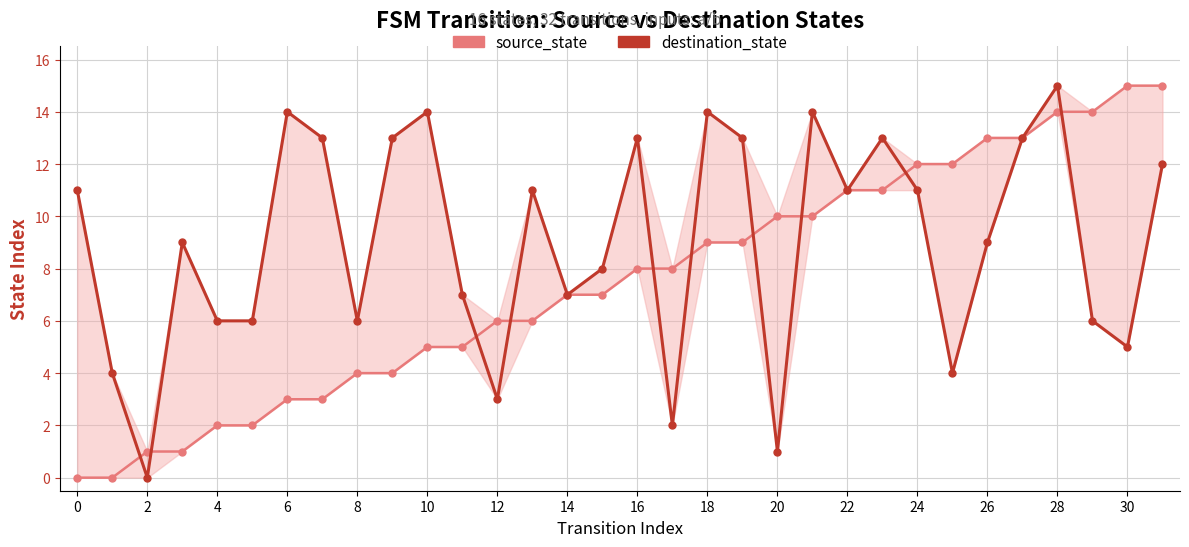

How many values in the source_state series exceed 8?

14